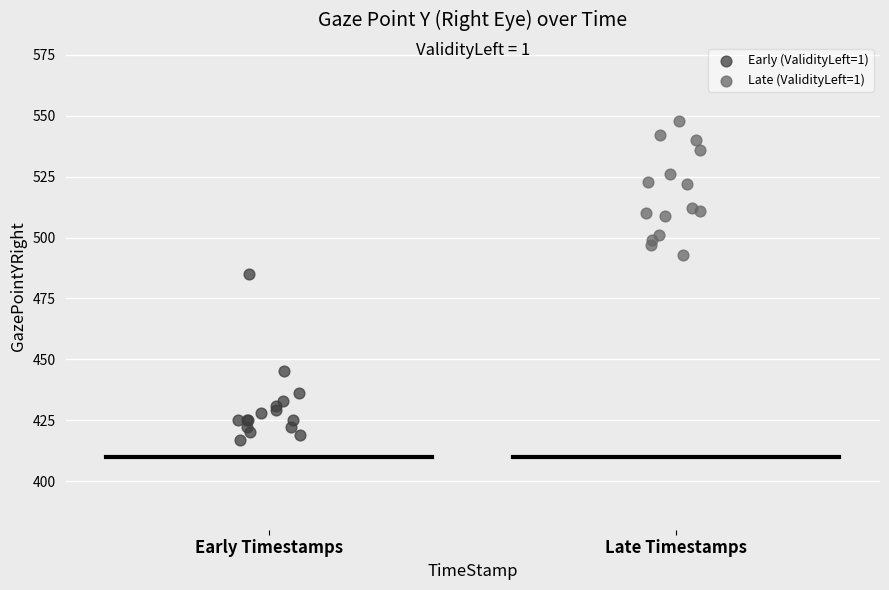

Which series reaches the maximum Y coordinate?

Late (ValidityLeft=1)